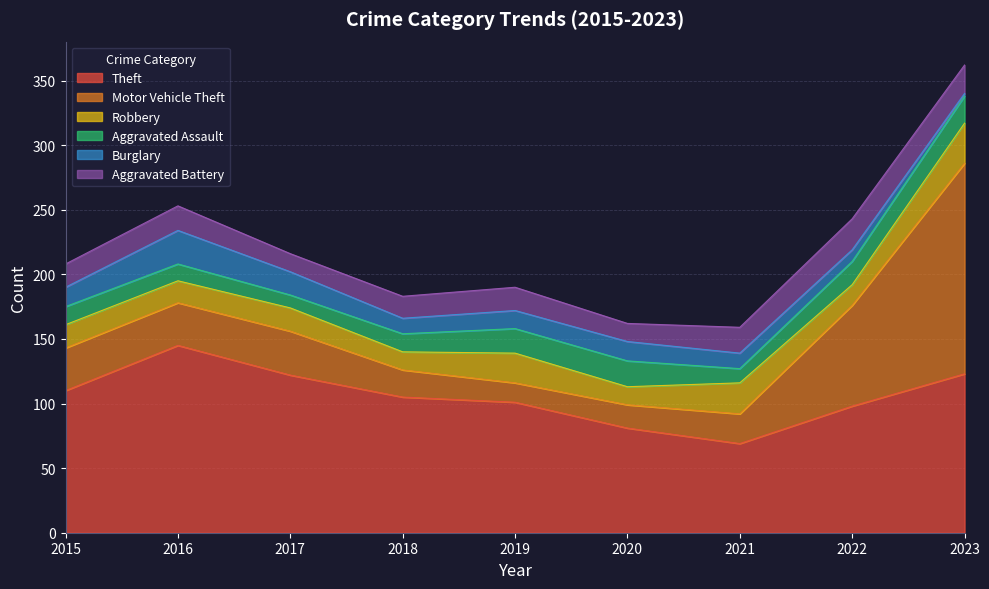

What is the value of the Aggravated Assault point at the 1st from the left?

14